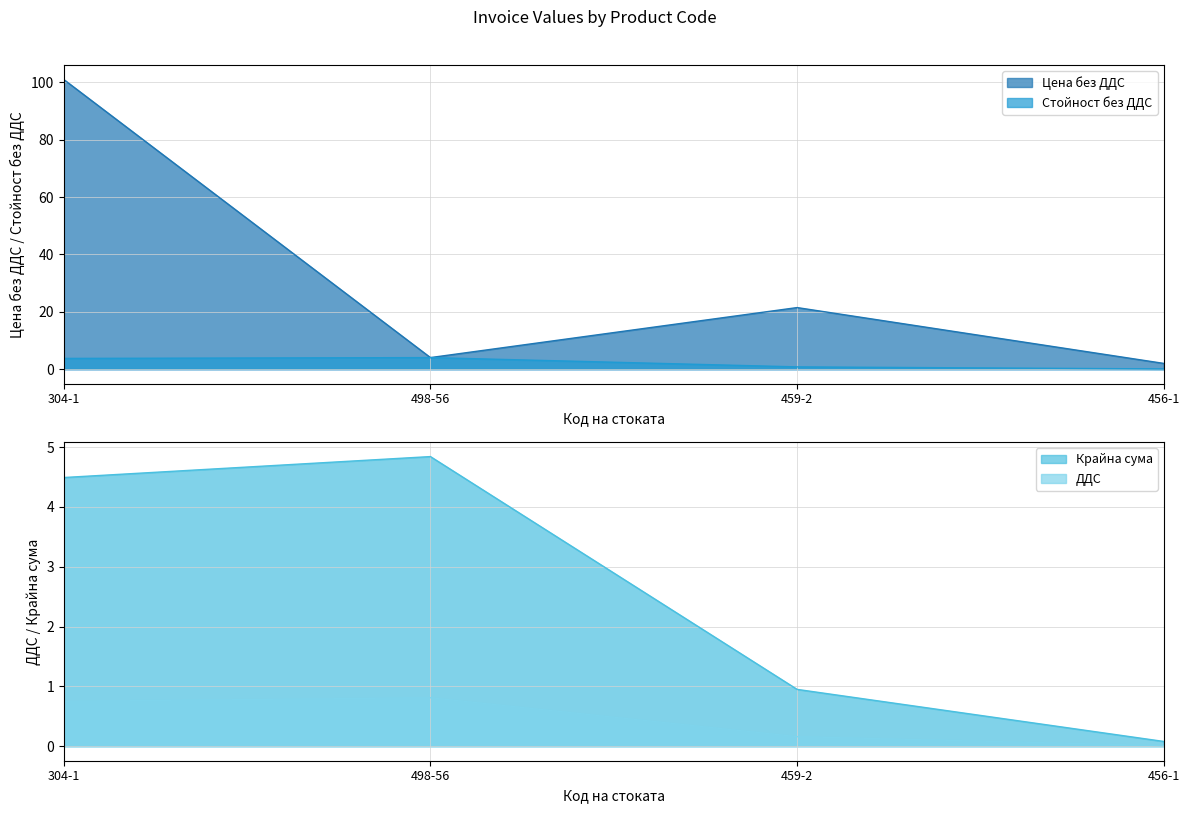

Which series has the largest range (max minus min)?

Цена без ДДС